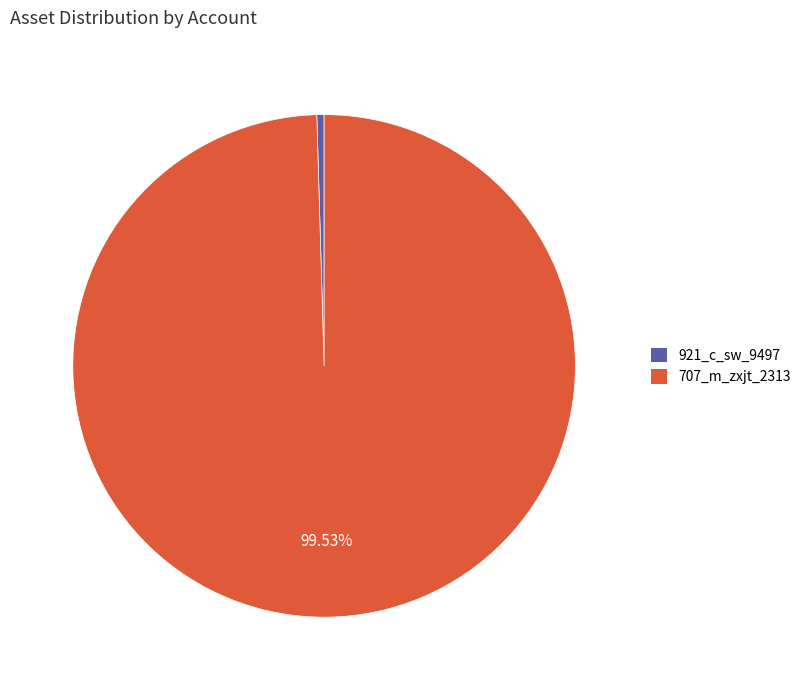

What is the smallest slice in the pie chart?

921_c_sw_9497